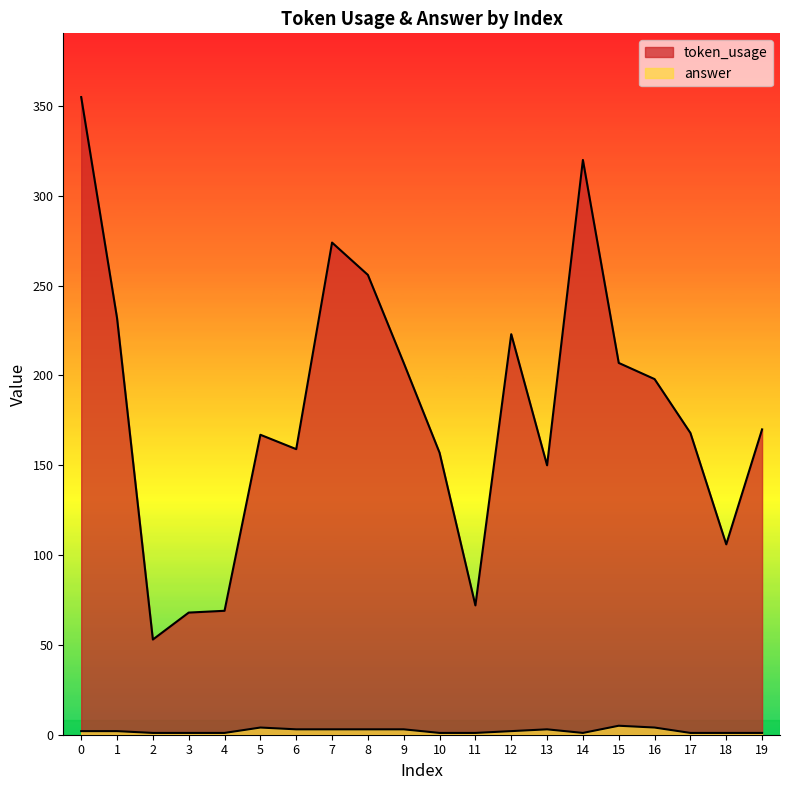

True or false: answer has a value of 1 at 4.

True